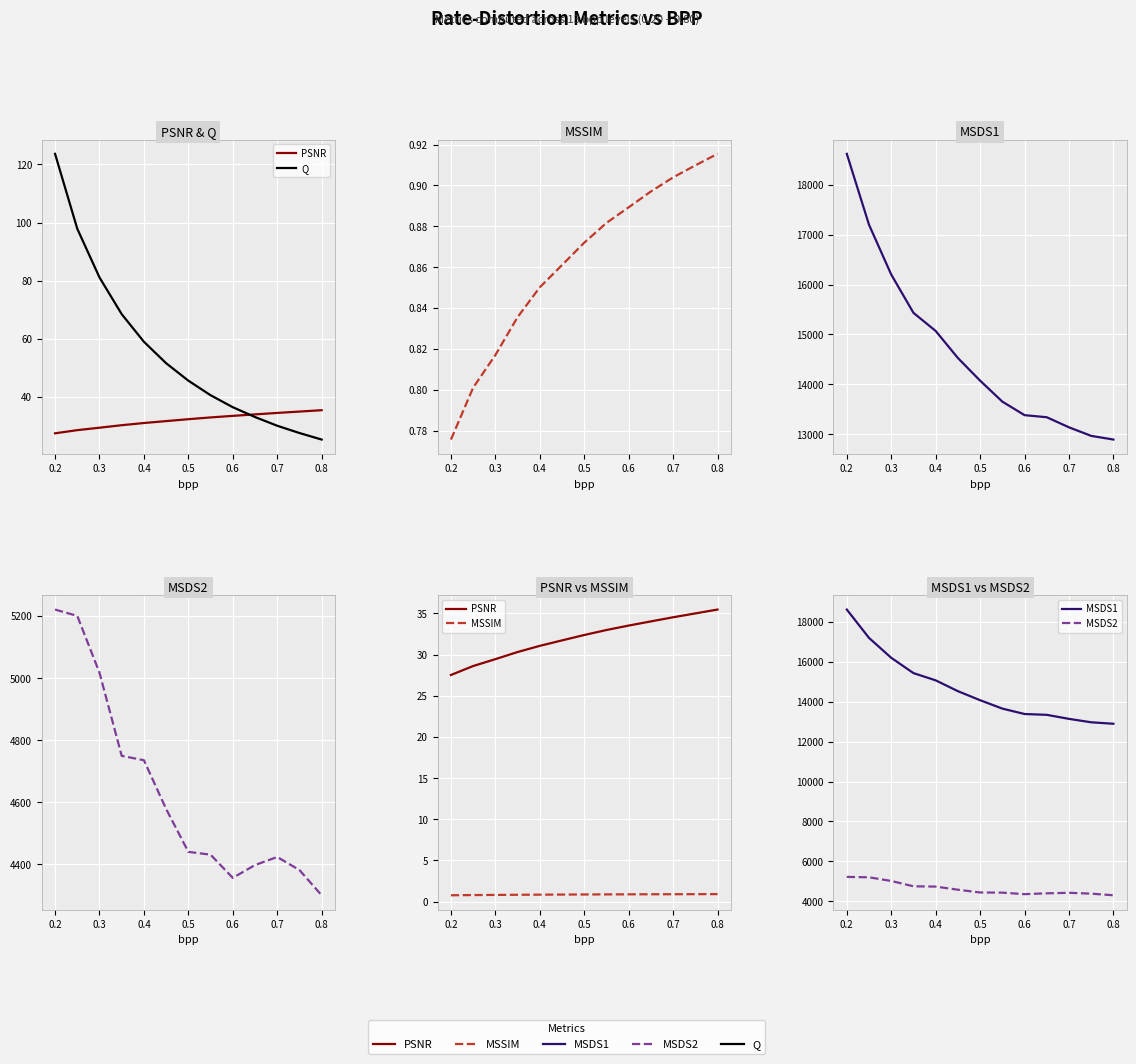

What is the difference between the MSSIM values at 0.1 and 0.6?

0.1